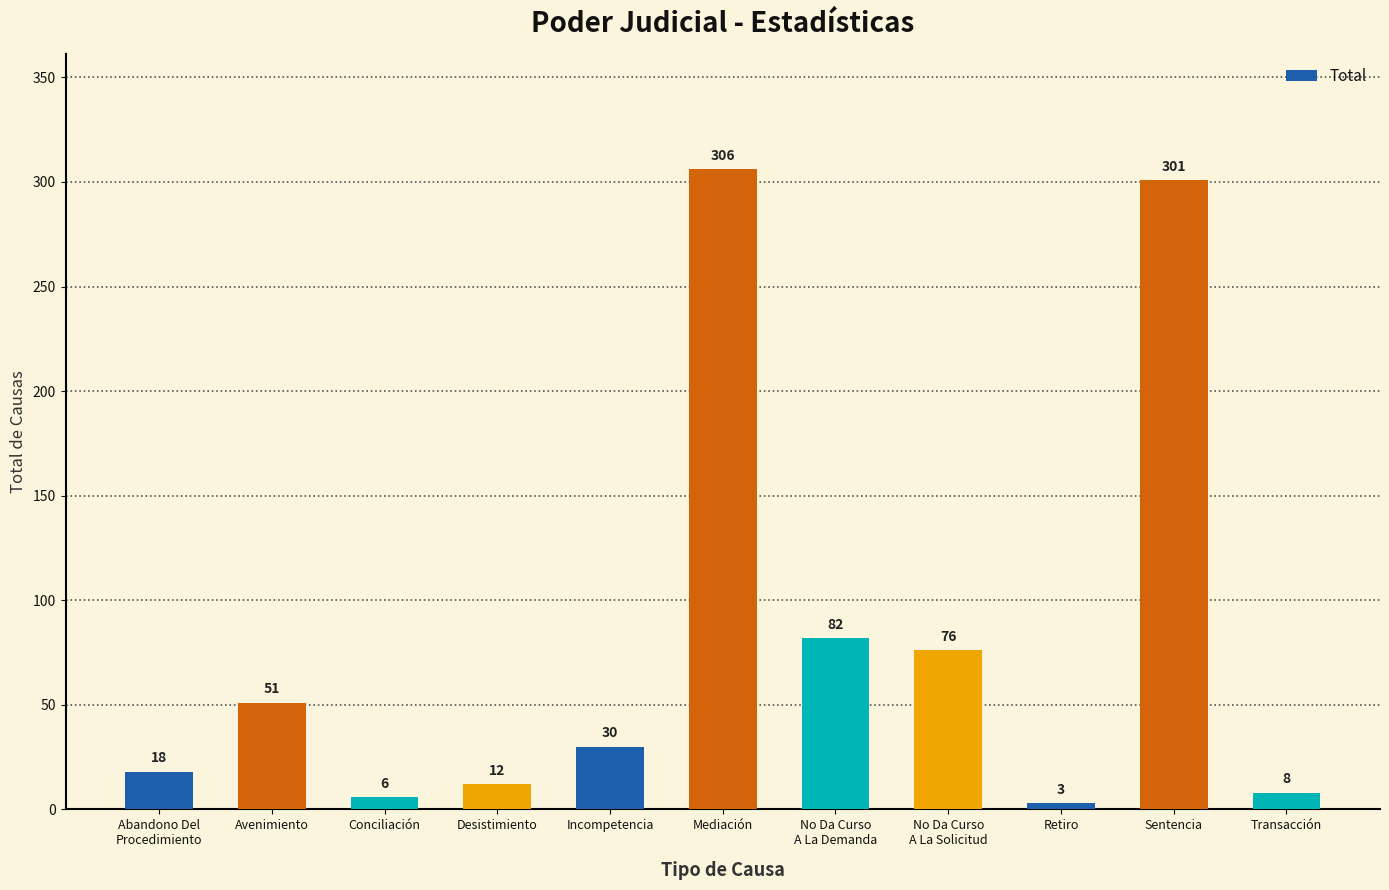

What is the value of the 11th bar from the left?

8